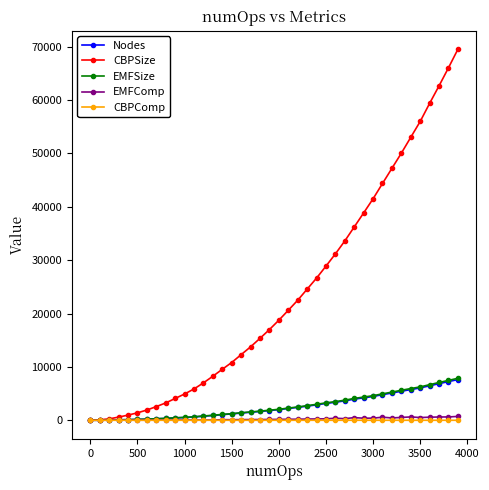

What are all the series names shown in the legend?

Nodes, CBPSize, EMFSize, EMFComp, CBPComp